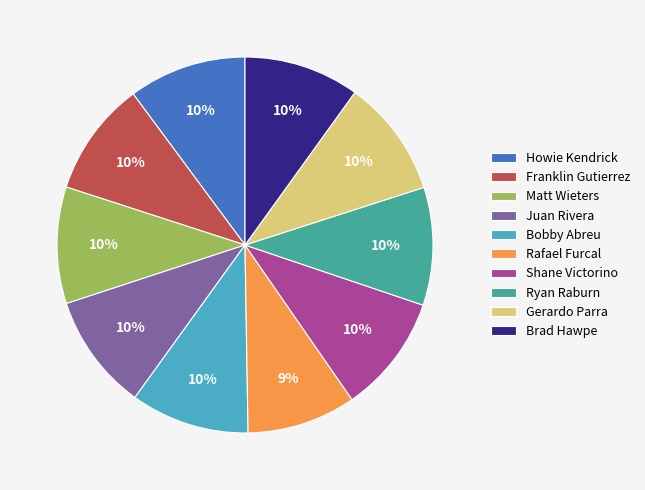

Do Howie Kendrick and Bobby Abreu together represent more than half of the pie?

No